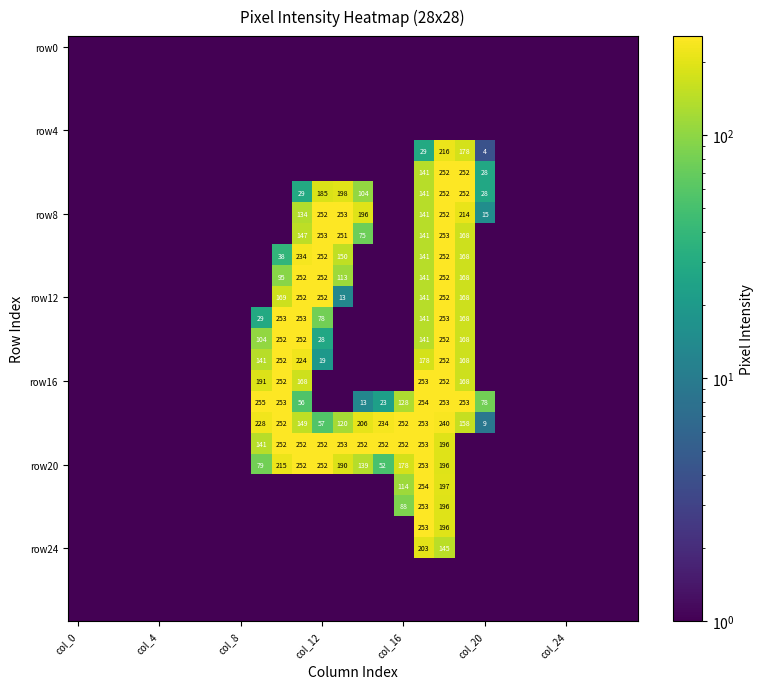

What is the difference between the maximum and minimum values in the row8 series?

252.5